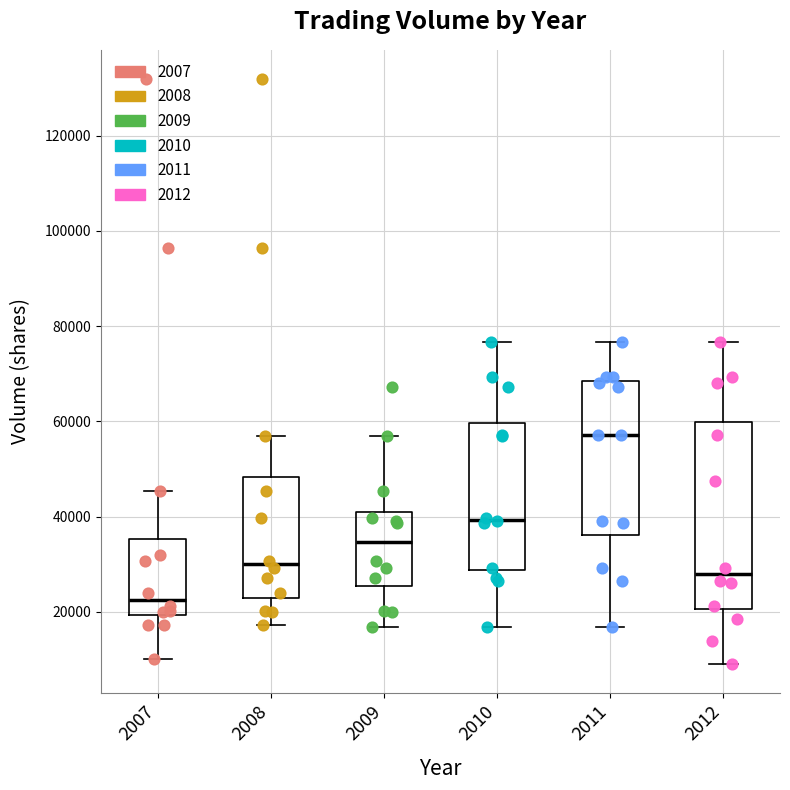

Which box has the lowest median line?

2007